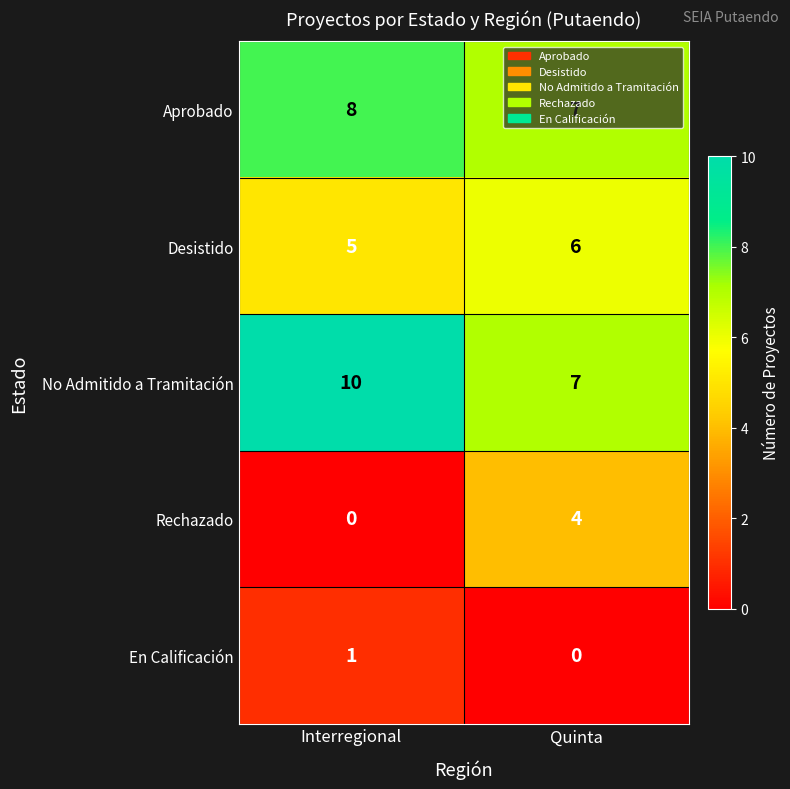

What is the difference between the maximum and minimum values in the No Admitido a Tramitación series?

3